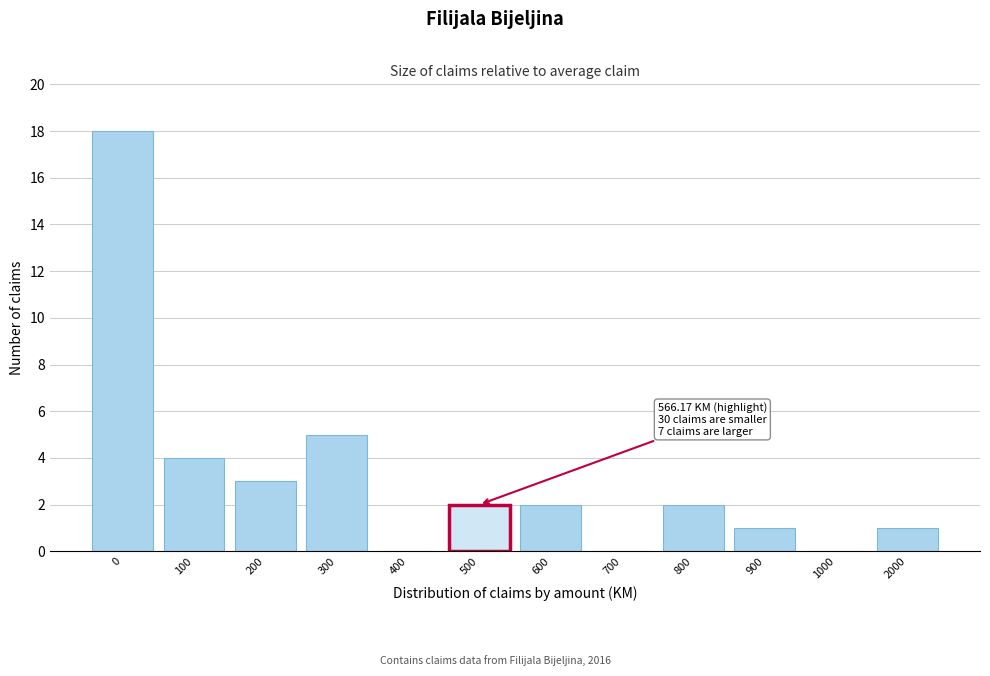

Reading left to right, extract all data points from this chart.

0=18	100=4	200=3	300=5	400=0	500=2	600=2	700=0	800=2	900=1	1000=0	2000=1